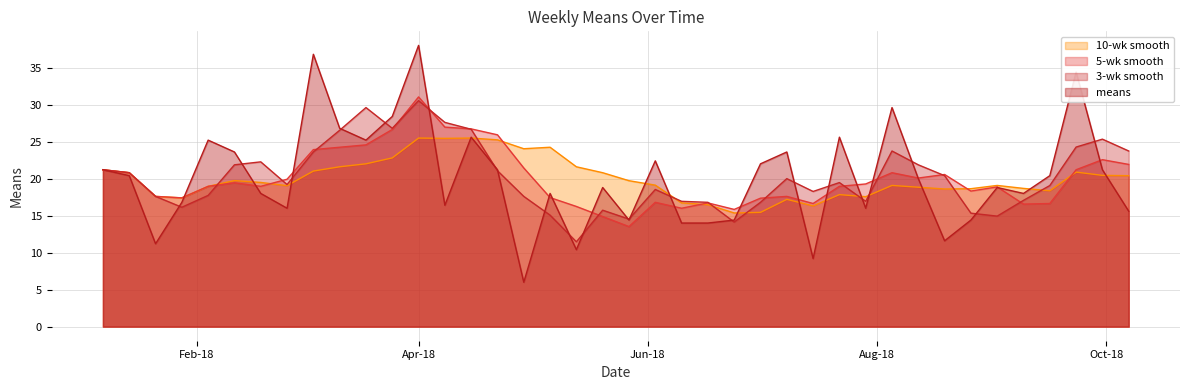

Does the chart display data point markers on the line(s)?

No